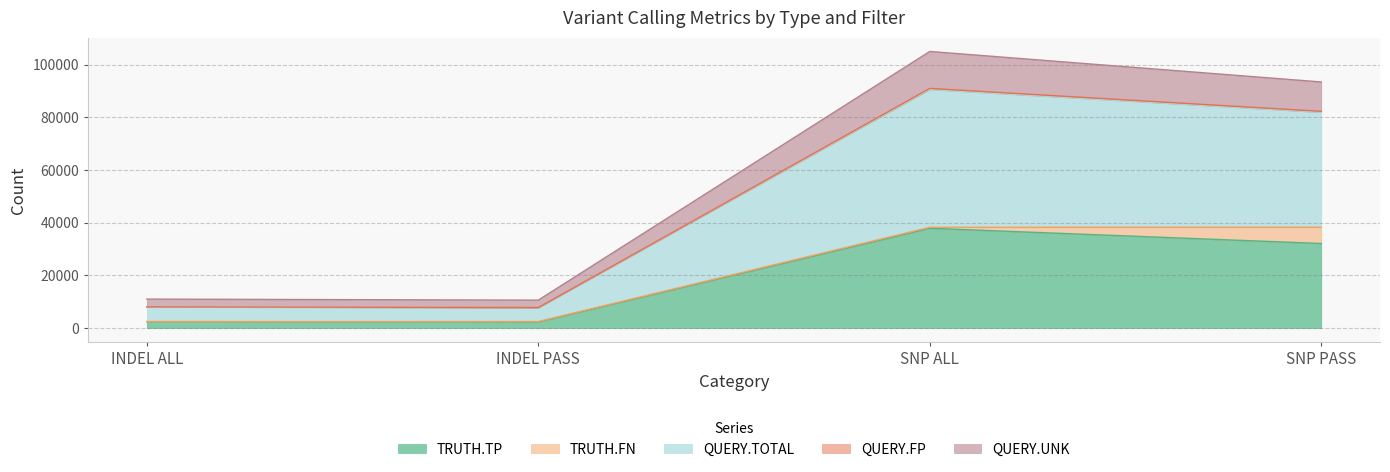

List the labels in order of TRUTH.TP value, largest first.

SNP ALL, SNP PASS, INDEL ALL, INDEL PASS